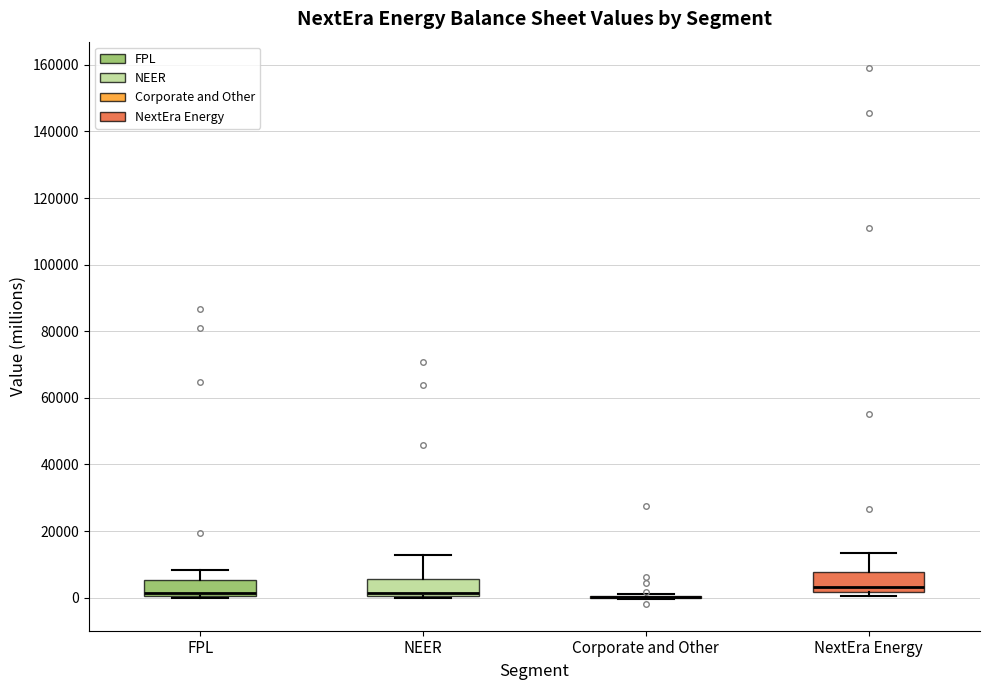

Reading left to right, read every box against the y-axis: the position of its median line, the range the box covers, and the ends of its whiskers. The values are not printed on the chart, so give them approximately, as read against the axis.

FPL: median 2000, box 0 to 6000, whiskers 0 to 8000
NEER: median 2000, box 0 to 6000, whiskers 0 to 12000
Corporate and Other: box collapsed to a line at 0, whiskers 0 to 2000
NextEra Energy: median 4000, box 2000 to 8000, whiskers 0 to 14000